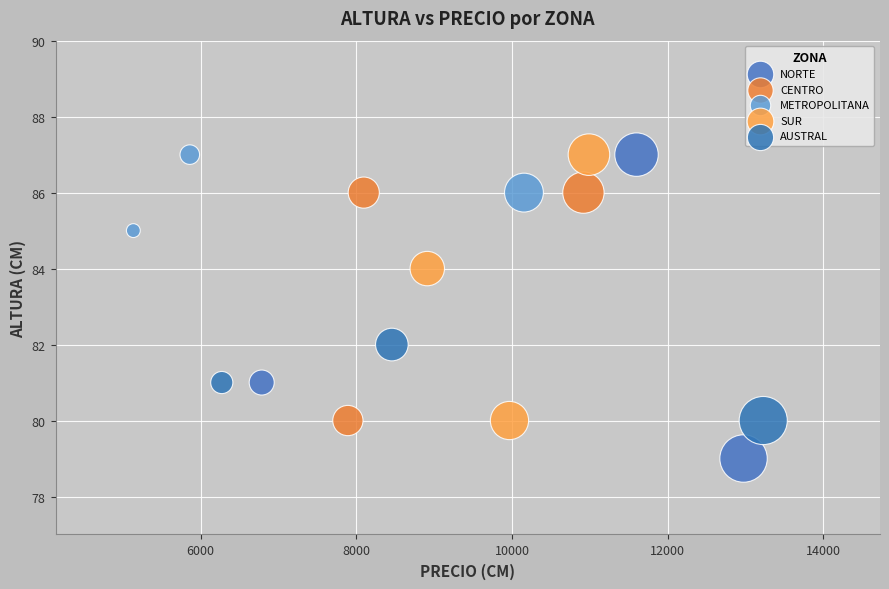

Which series has the widest spread of Y values?

NORTE